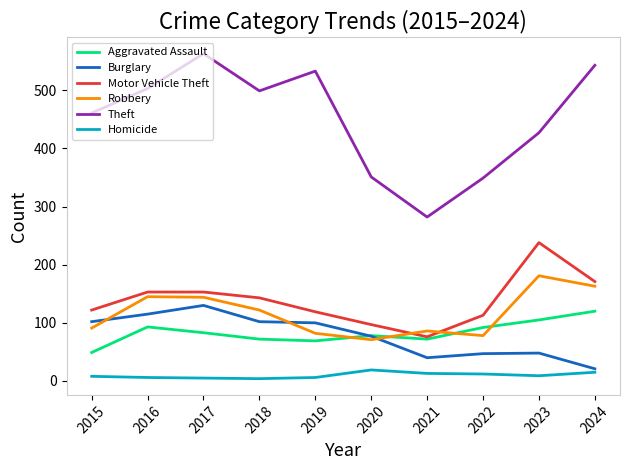

Which series has the widest spread of values?

Theft